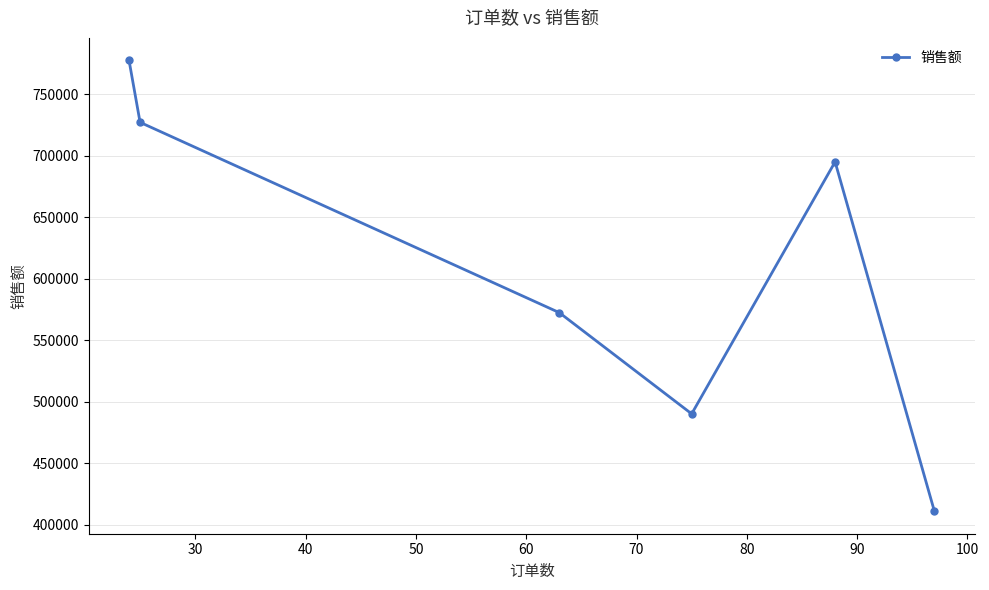

What is the smallest value displayed?

411070